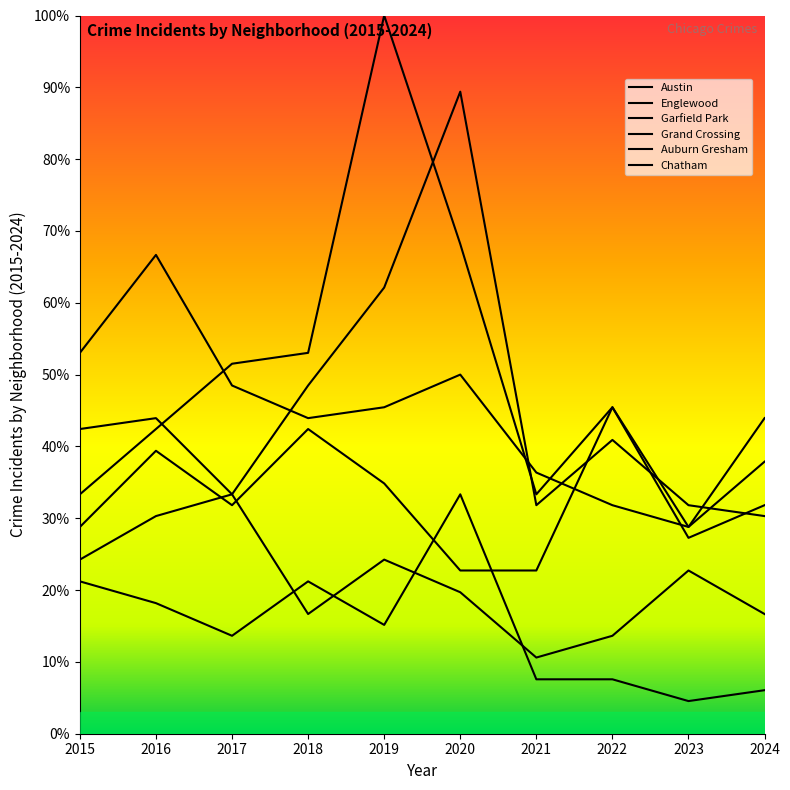

True or false: Auburn Gresham and Garfield Park intersect in this chart.

False